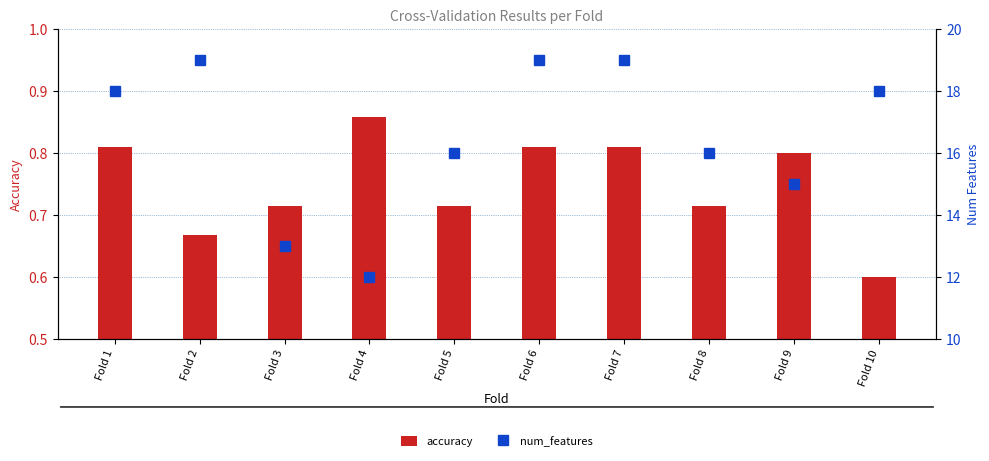

What is the value of the accuracy bar at the 5th from the left?

0.7